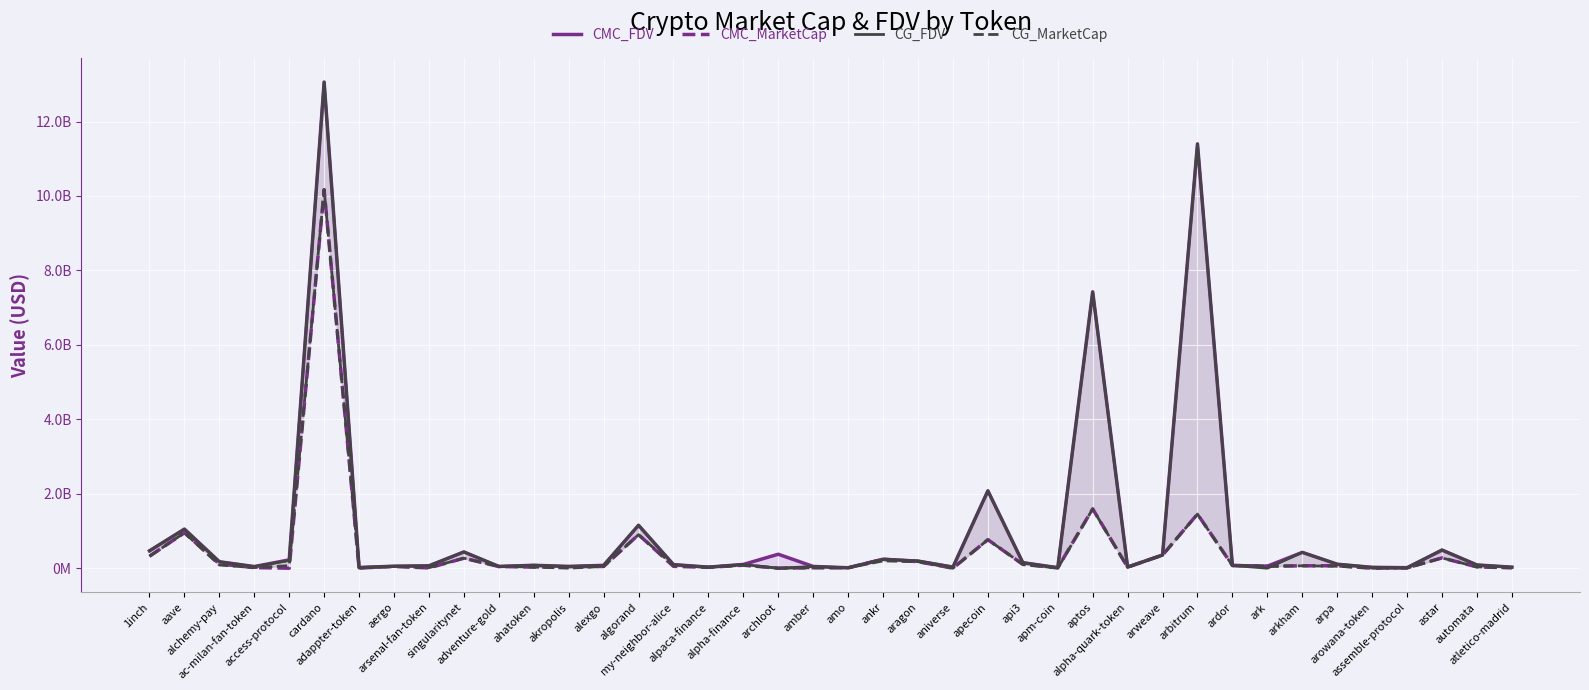

What is the label of the 26th point from the right?

algorand